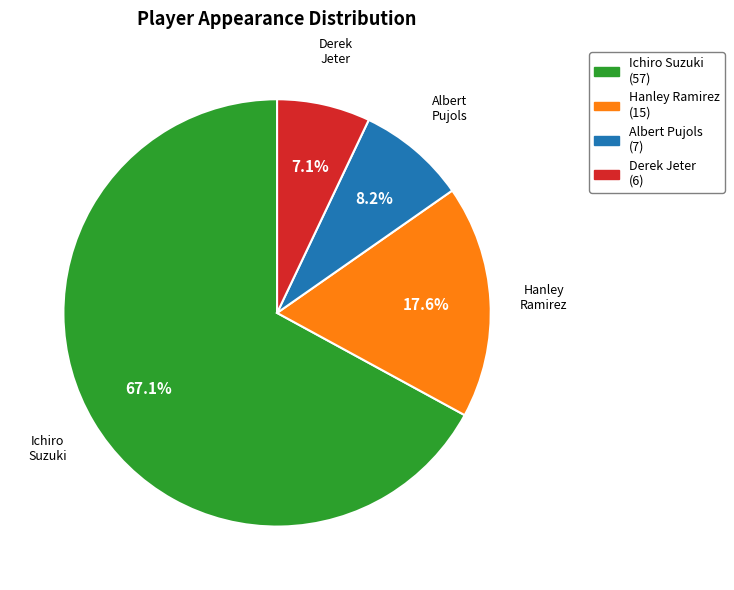

How many segments does this pie chart have?

4